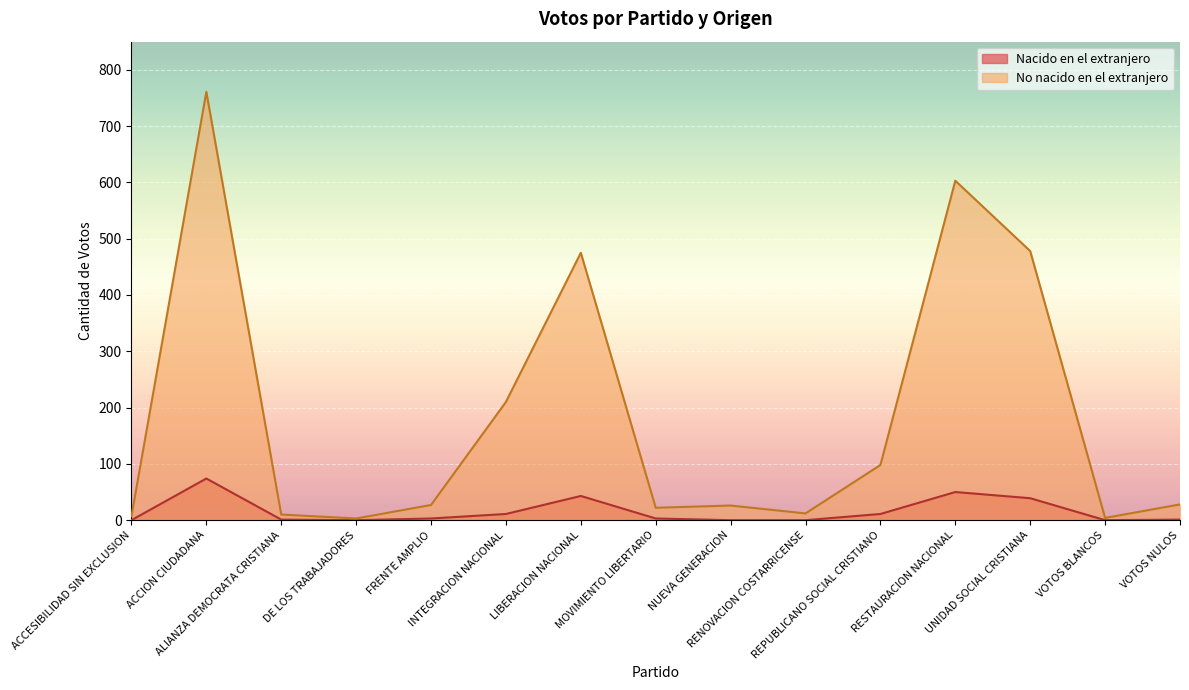

What is the label of the 11th point from the left?

REPUBLICANO SOCIAL CRISTIANO